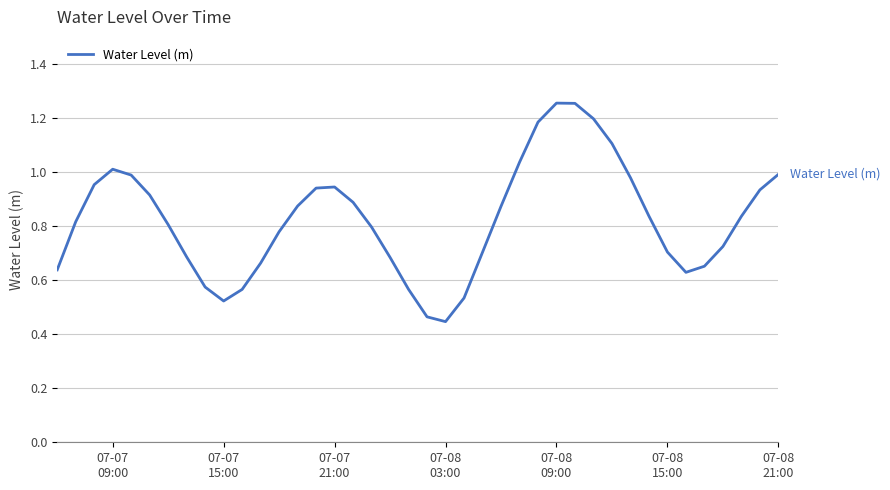

What is the difference between the maximum and minimum values?

0.8